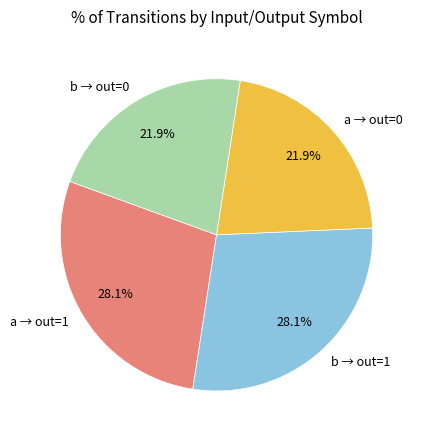

How much of the chart is everything except a → out=0?

78.1%